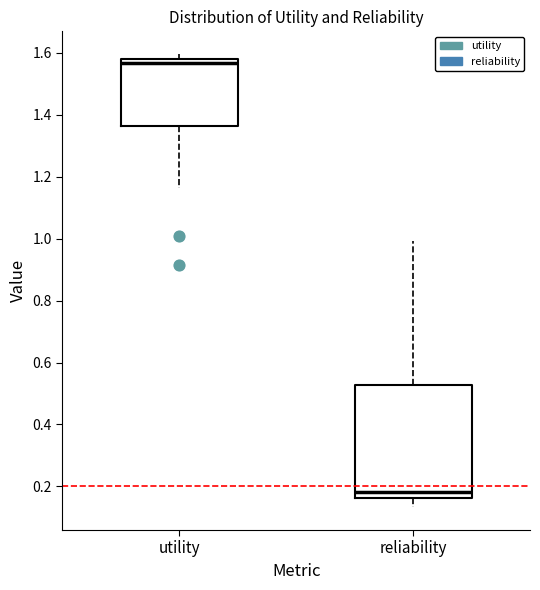

Reading left to right, transcribe this box plot: for each box, give where its median line is, the range the box spans, and where its two whiskers end, as read against the y-axis. The values are not printed on the chart, so give them approximately, as read against the axis.

utility: median 1.56, box 1.36 to 1.58, whiskers 1.16 to 1.60
reliability: median 0.18, box 0.16 to 0.52, whiskers 0.14 to 1.00